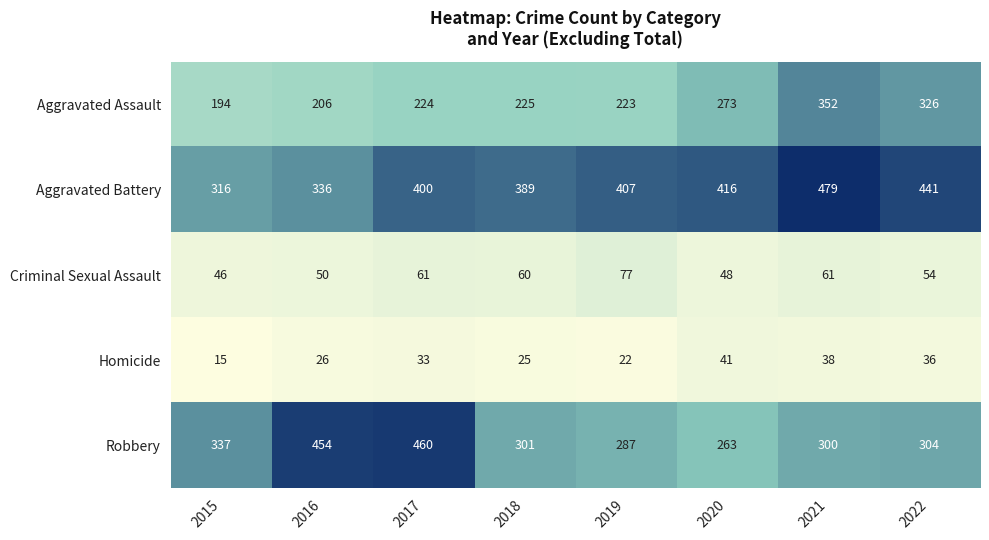

What value does the Robbery series have at 2019, to the nearest 5?

285